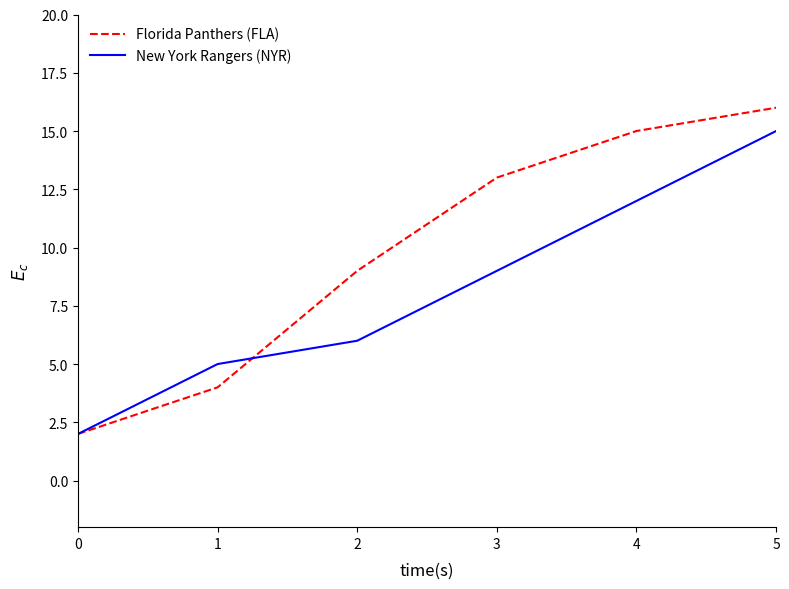

What is the difference between the maximum and minimum values in the Florida Panthers (FLA) series?

14